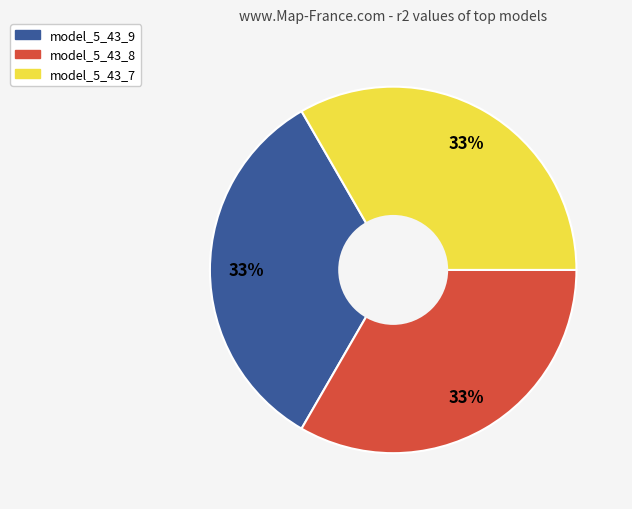

To the nearest percent, what is the average slice percentage?

33%